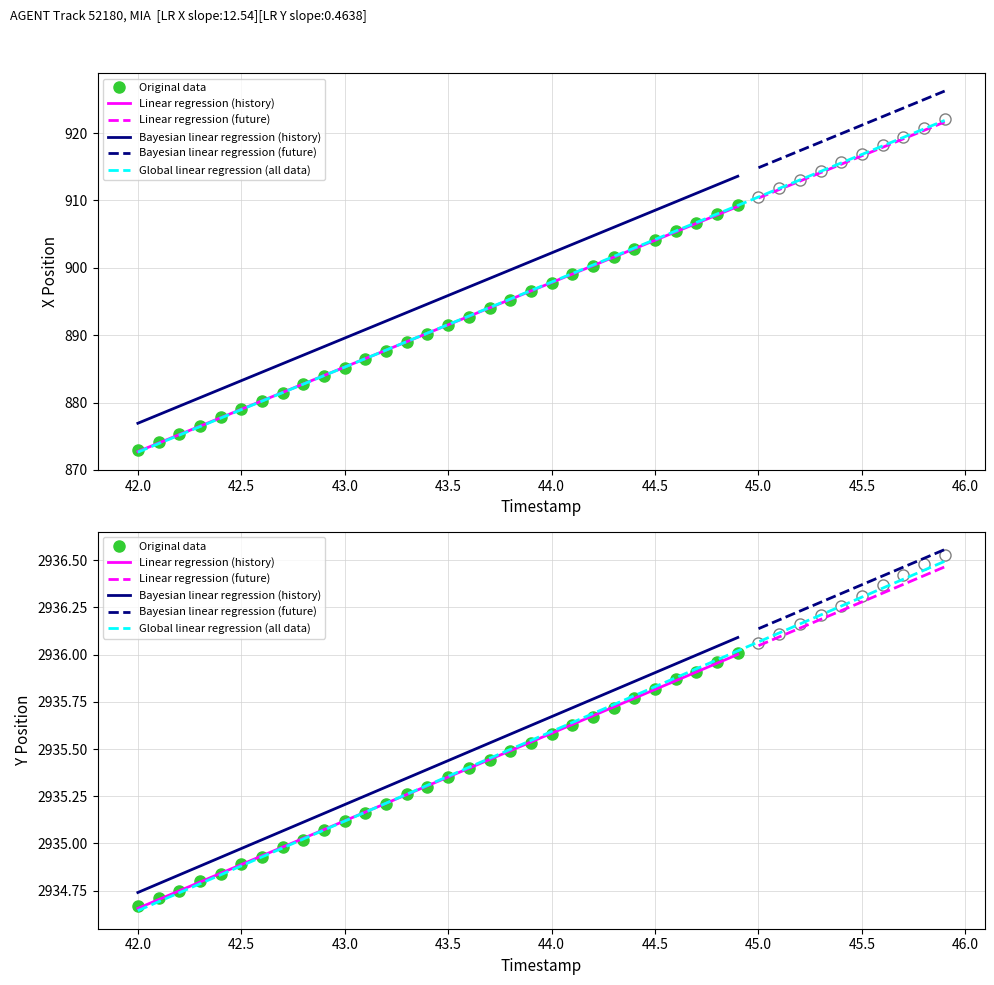

Reading left to right, transcribe all the data shown in this chart.

X: 42.0=872.6	42.1=873.9	42.2=875.2	42.3=876.4	42.4=877.7	42.5=879.0	42.6=880.2	42.7=881.5	42.8=882.7	42.9=884.0	43.0=885.3	43.1=886.5	43.2=887.8	43.3=889.1	43.4=890.3	43.5=891.6	43.6=892.8	43.7=894.1	43.8=895.4	43.9=896.6	44.0=897.9	44.1=899.2	44.2=900.4	44.3=901.7	44.4=902.9	44.5=904.2	44.6=905.5	44.7=906.7	44.8=908.0	44.9=909.3	45.0=910.5	45.1=911.8	45.2=913.0	45.3=914.3	45.4=915.6	45.5=916.8	45.6=918.1	45.7=919.4	45.8=920.6	45.9=921.9
Y: 42.0=2934.6	42.1=2934.7	42.2=2934.7	42.3=2934.8	42.4=2934.8	42.5=2934.9	42.6=2934.9	42.7=2935.0	42.8=2935.0	42.9=2935.1	43.0=2935.1	43.1=2935.2	43.2=2935.2	43.3=2935.3	43.4=2935.3	43.5=2935.4	43.6=2935.4	43.7=2935.5	43.8=2935.5	43.9=2935.5	44.0=2935.6	44.1=2935.6	44.2=2935.7	44.3=2935.7	44.4=2935.8	44.5=2935.8	44.6=2935.9	44.7=2935.9	44.8=2936.0	44.9=2936.0	45.0=2936.1	45.1=2936.1	45.2=2936.2	45.3=2936.2	45.4=2936.3	45.5=2936.3	45.6=2936.4	45.7=2936.4	45.8=2936.4	45.9=2936.5